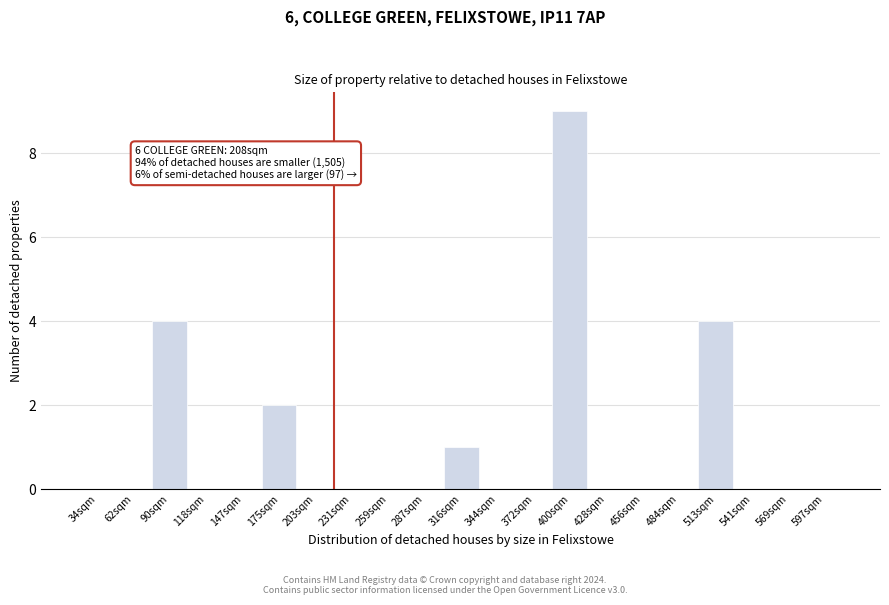

Reading right to left, list all the values displayed in this chart.

597sqm=0	569sqm=0	541sqm=0	513sqm=4	484sqm=0	456sqm=0	428sqm=0	400sqm=9	372sqm=0	344sqm=0	316sqm=1	287sqm=0	259sqm=0	231sqm=0	203sqm=0	175sqm=2	147sqm=0	118sqm=0	90sqm=4	62sqm=0	34sqm=0